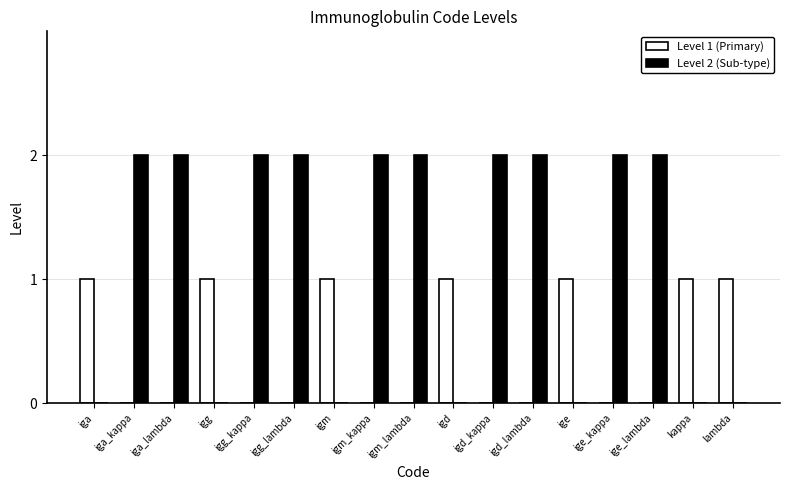

The value of Level 1 (Primary) at igg_kappa is 0. True or false?

True